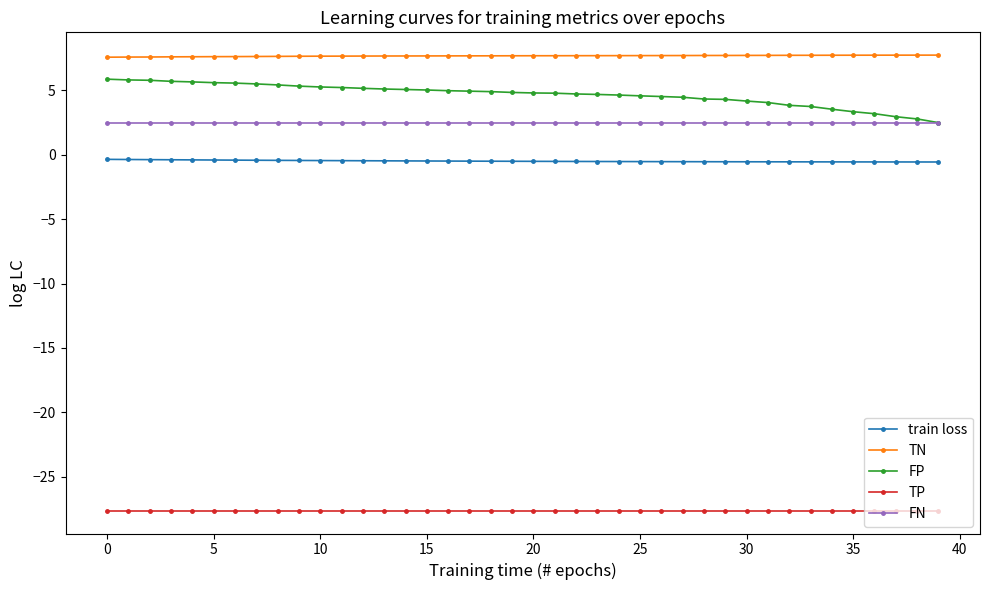

True or false: TN and FN cross at least once.

False